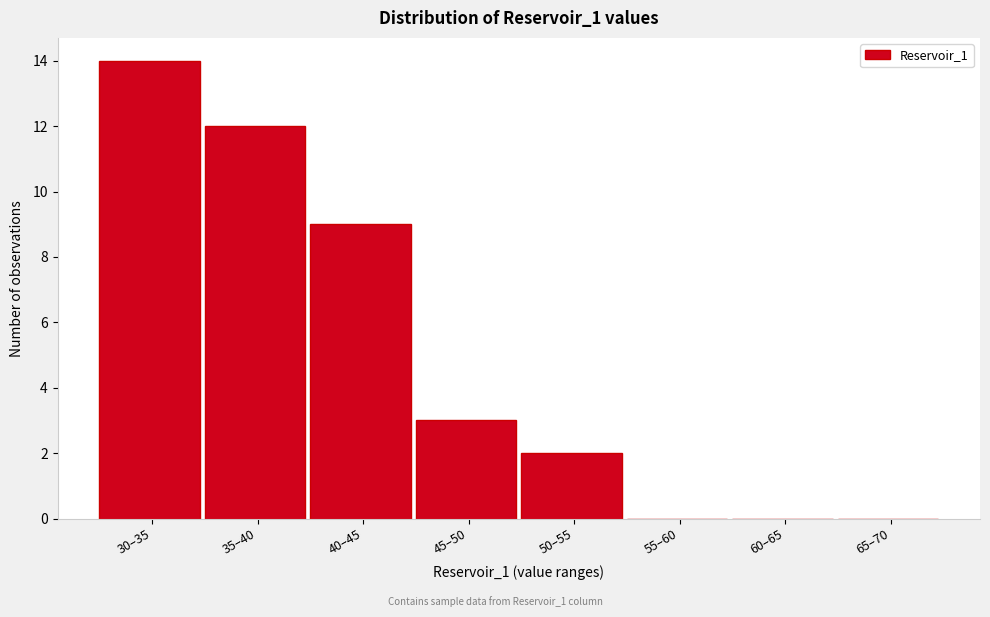

Reading left to right, transcribe all the data shown in this chart.

30–35=14	35–40=12	40–45=9	45–50=3	50–55=2	55–60=0	60–65=0	65–70=0